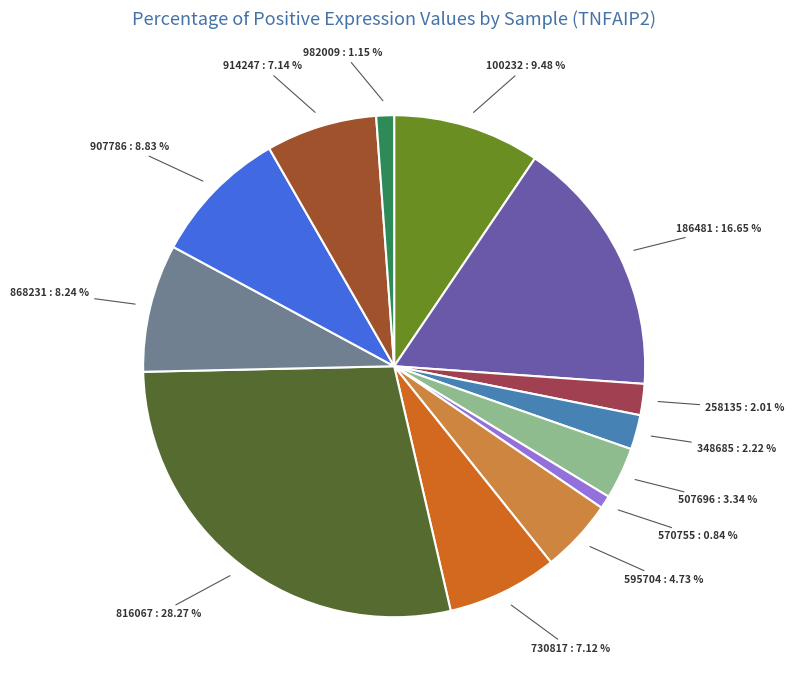

Does 730817 represent more than half of the total?

No